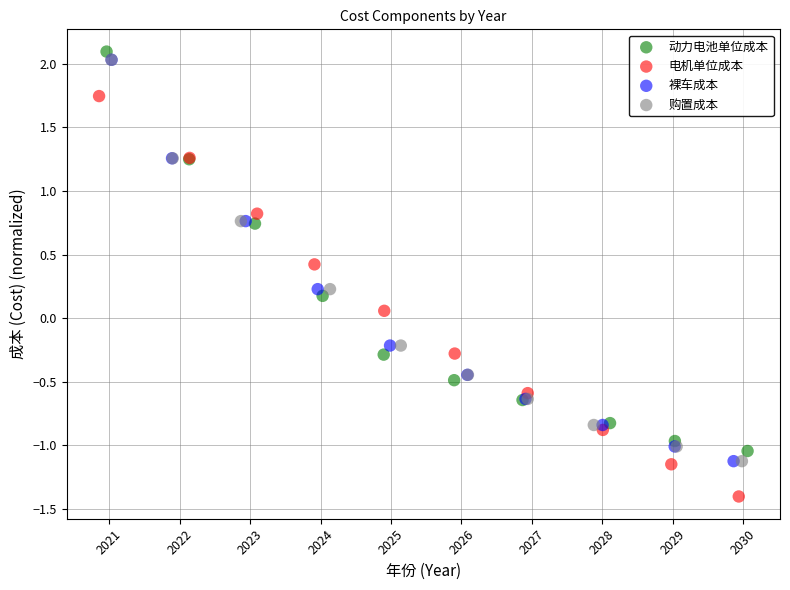

Which series reaches the minimum Y coordinate?

电机单位成本